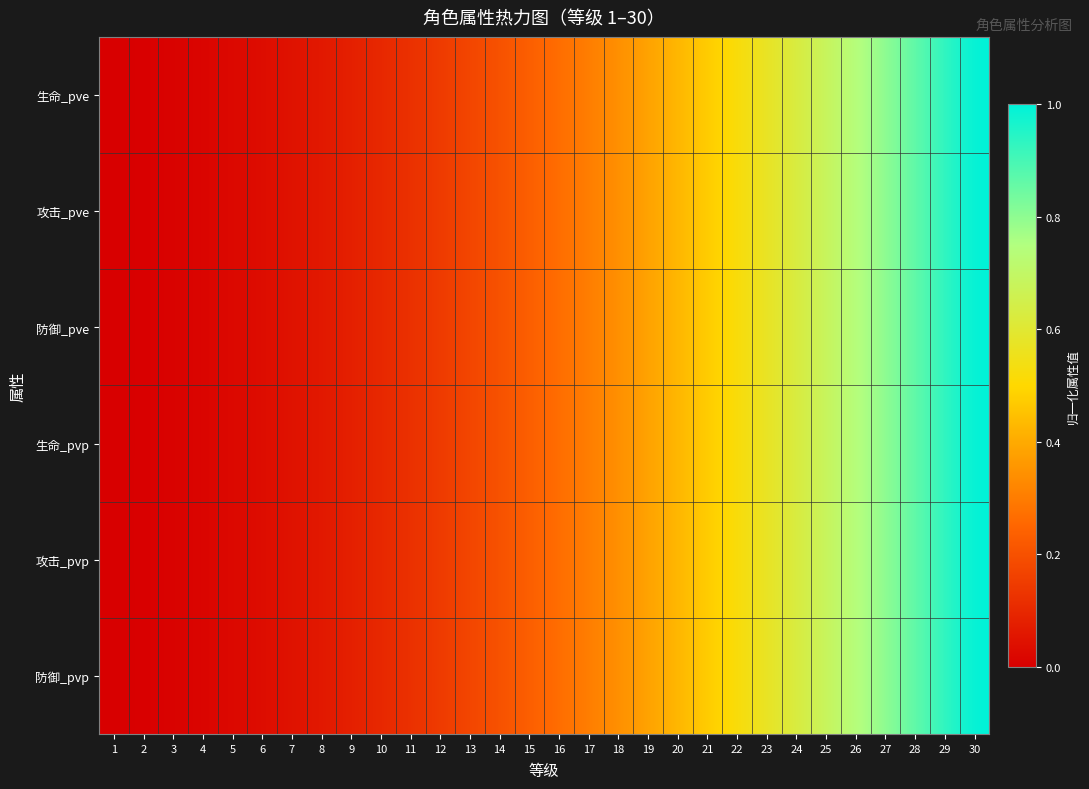

At 4, list the series in order from smallest to largest.

防御_pve, 攻击_pve, 防御_pvp, 攻击_pvp, 生命_pve, 生命_pvp